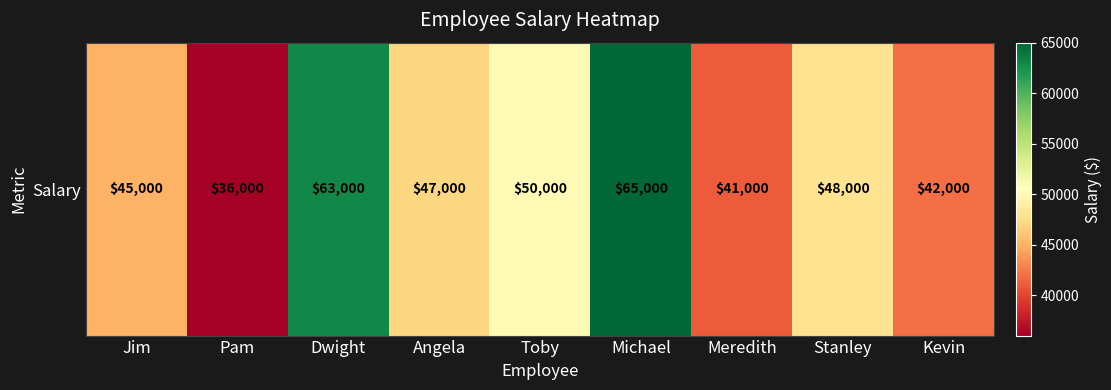

The chart shows a value of 13819 at Jim. True or false?

False